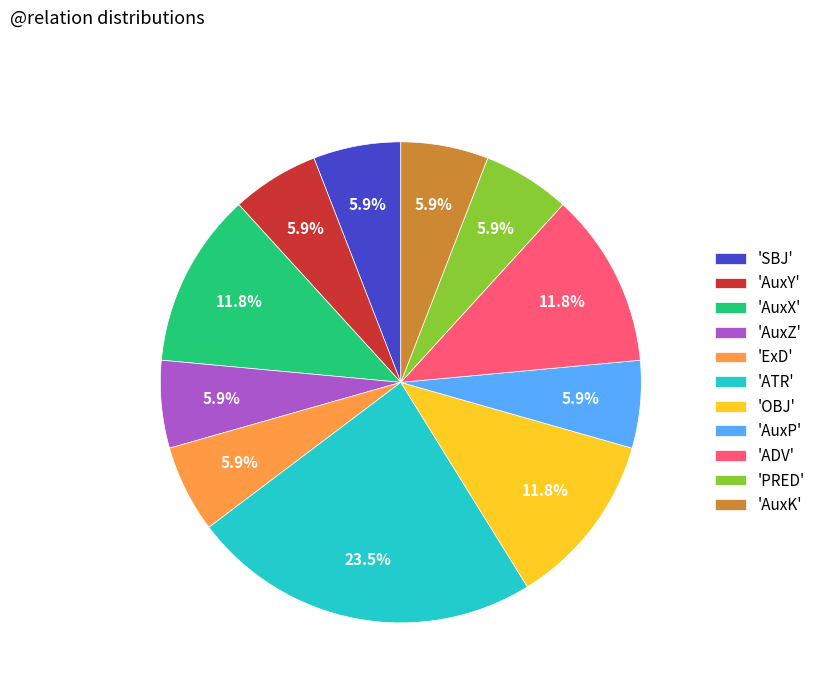

Is the sum of 'ATR' and 'ADV' greater than half?

No